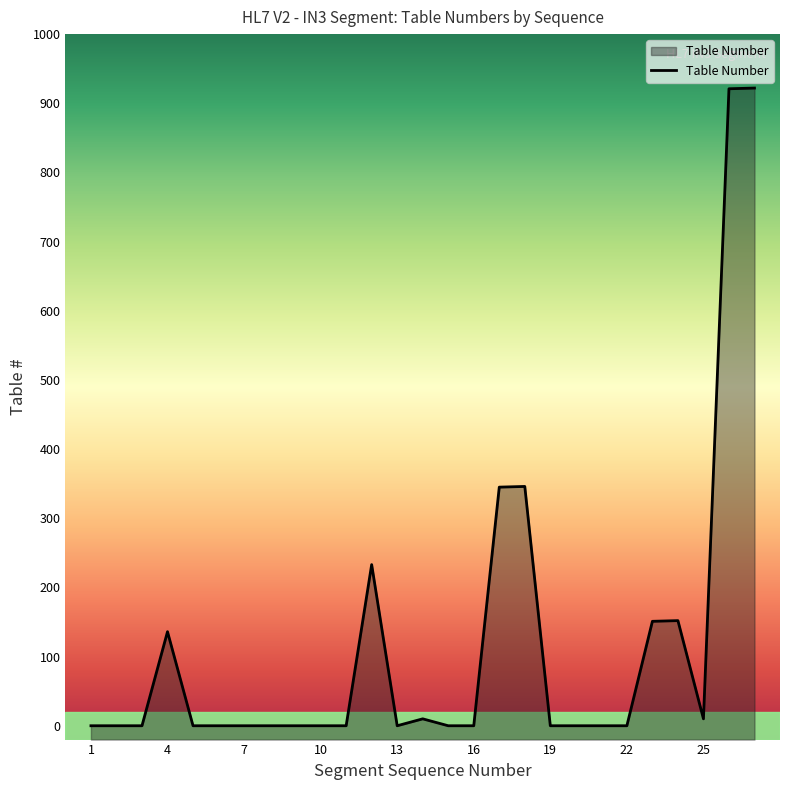

Does the chart have visible grid lines?

No